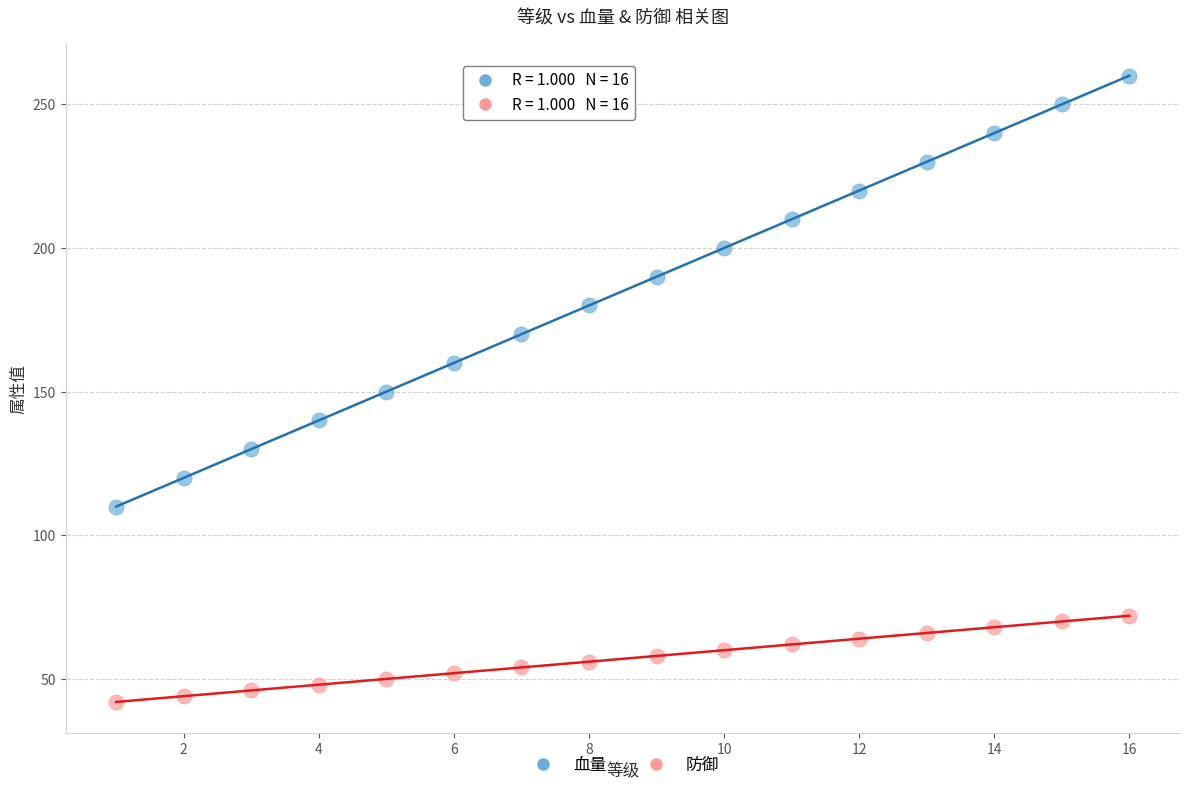

Which series reaches the minimum Y coordinate?

防御